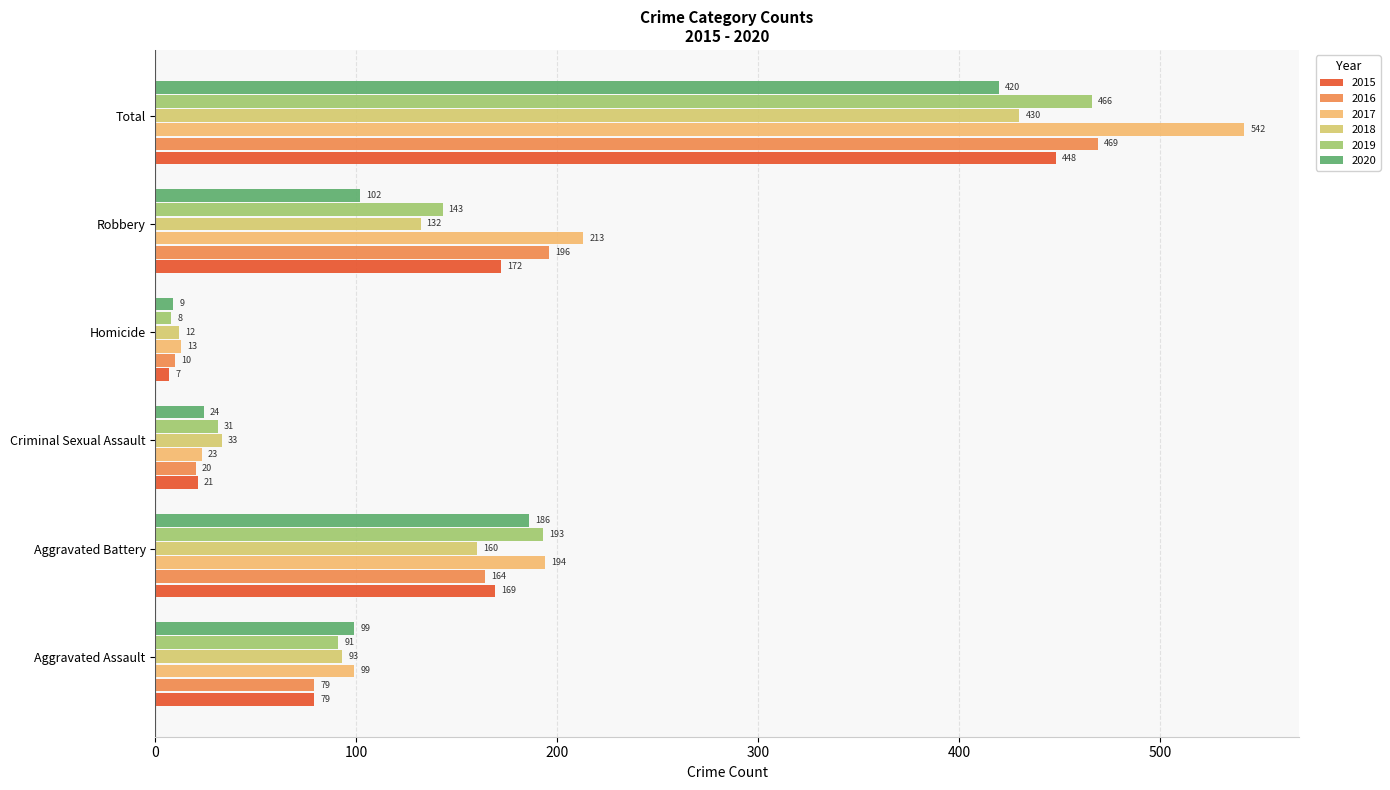

How many series are shown in this chart?

6